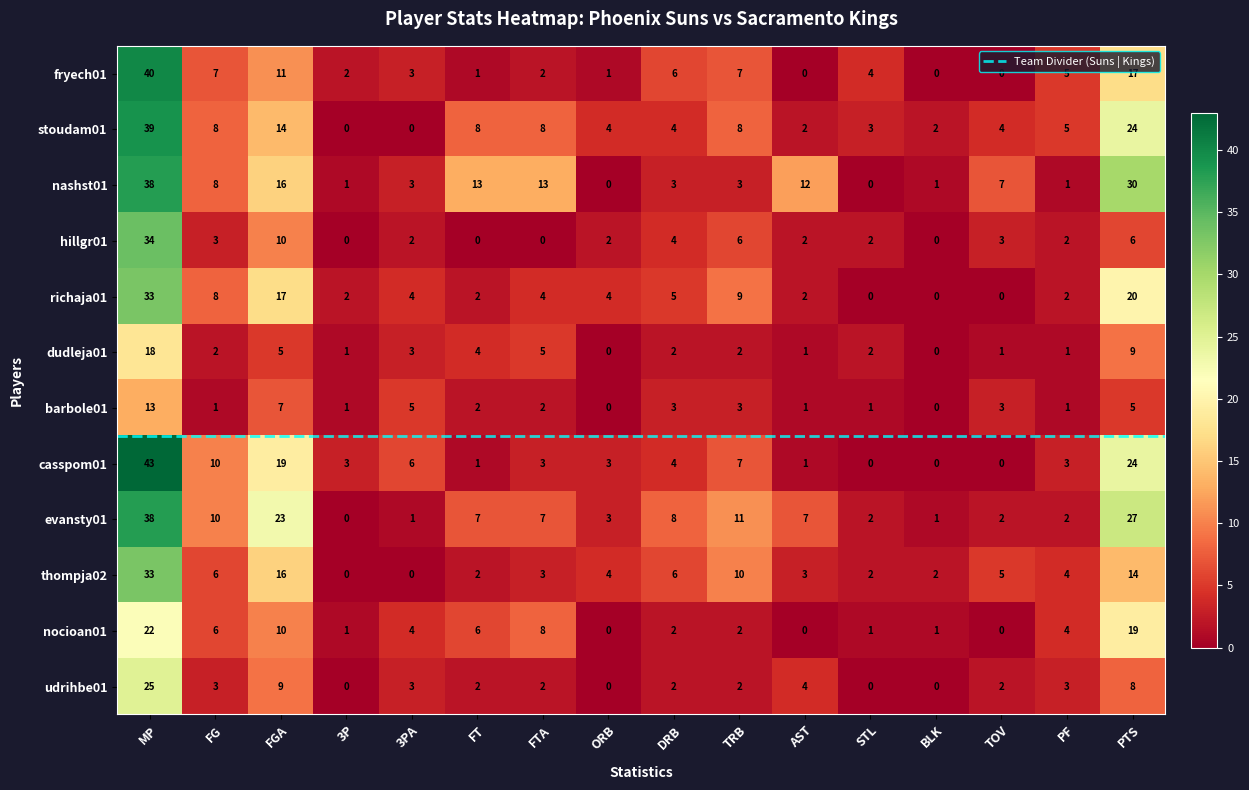

Reading left to right, list all the values displayed in this chart.

fryech01: 40	7	11	2	3	1	2	1	6	7	0	4	0	0	5	17
stoudam01: 39	8	14	0	0	8	8	4	4	8	2	3	2	4	5	24
nashst01: 38	8	16	1	3	13	13	0	3	3	12	0	1	7	1	30
hillgr01: 34	3	10	0	2	0	0	2	4	6	2	2	0	3	2	6
richaja01: 33	8	17	2	4	2	4	4	5	9	2	0	0	0	2	20
dudleja01: 18	2	5	1	3	4	5	0	2	2	1	2	0	1	1	9
barbole01: 13	1	7	1	5	2	2	0	3	3	1	1	0	3	1	5
casspom01: 43	10	19	3	6	1	3	3	4	7	1	0	0	0	3	24
evansty01: 38	10	23	0	1	7	7	3	8	11	7	2	1	2	2	27
thompja02: 33	6	16	0	0	2	3	4	6	10	3	2	2	5	4	14
nocioan01: 22	6	10	1	4	6	8	0	2	2	0	1	1	0	4	19
udrihbe01: 25	3	9	0	3	2	2	0	2	2	4	0	0	2	3	8